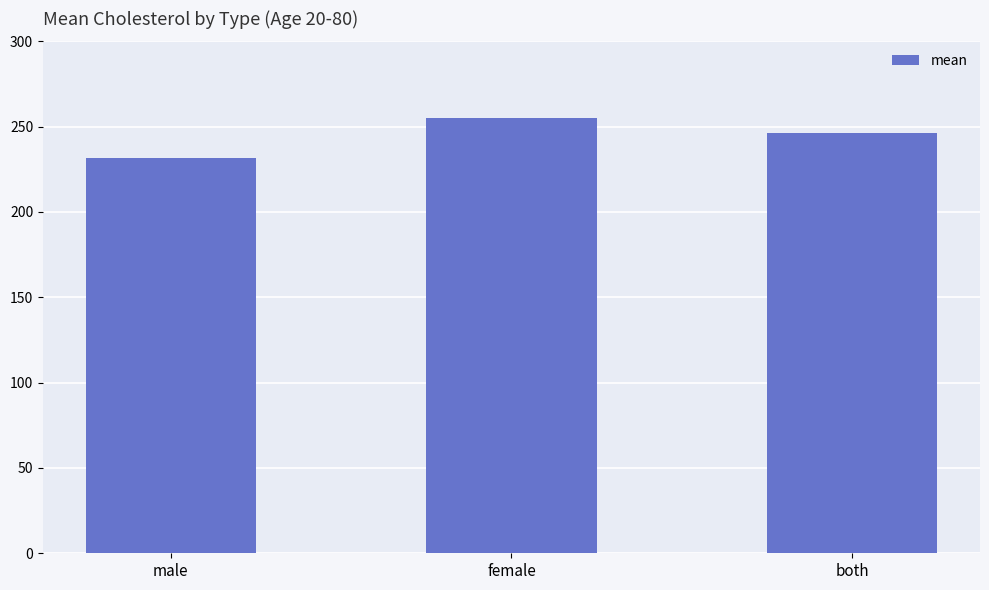

How many data points does each series have?

3